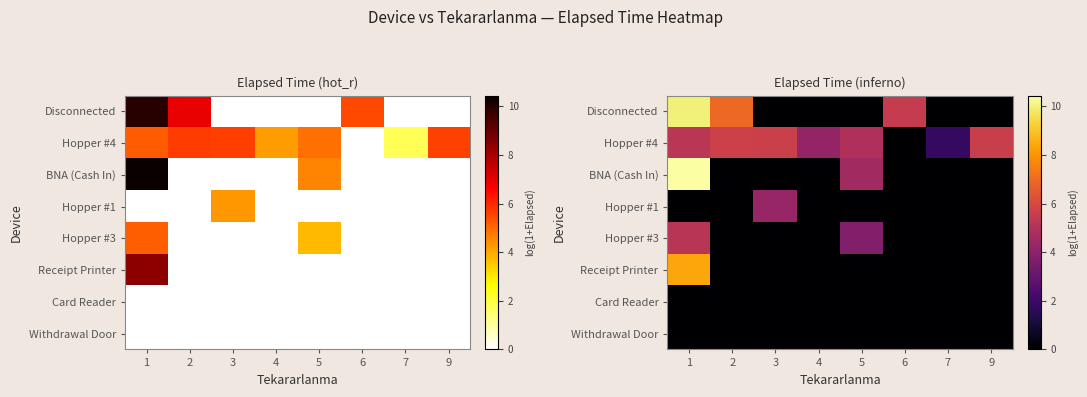

At how many categories does at least one series exceed 8?

1